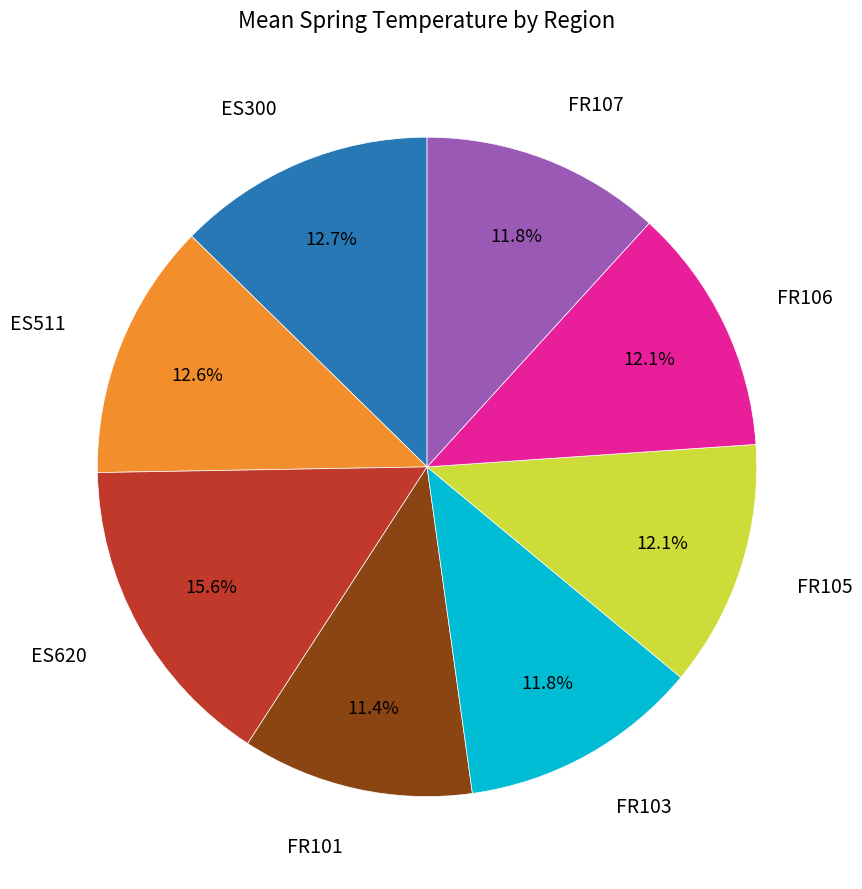

To the nearest percent, what is the average slice percentage?

12%